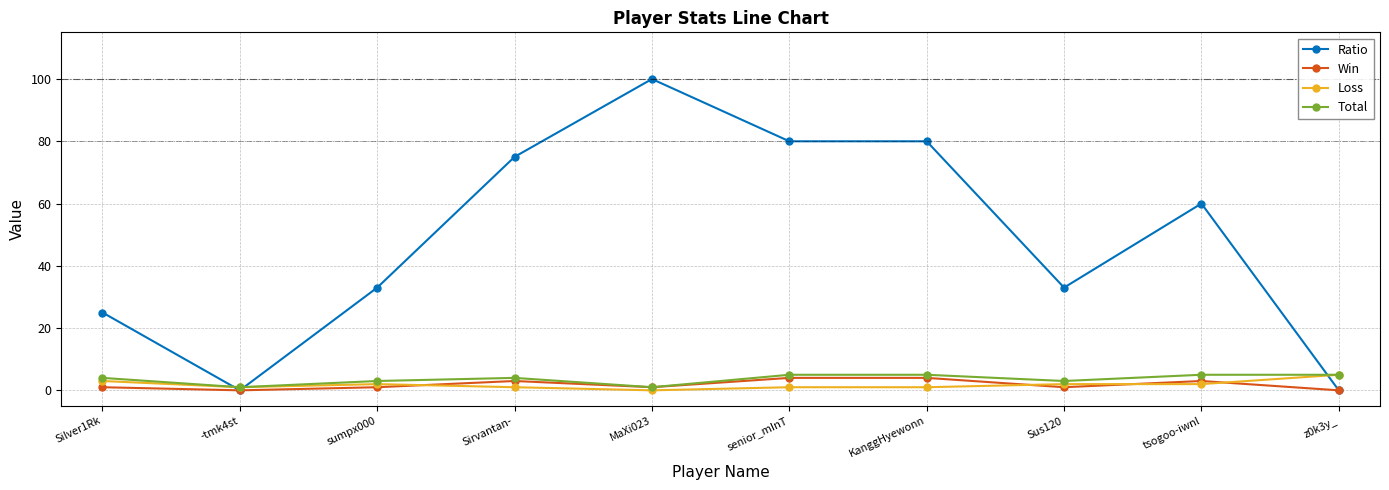

Between which two adjacent categories do Win and Loss first intersect?

sumpx000 and Sirvantan-